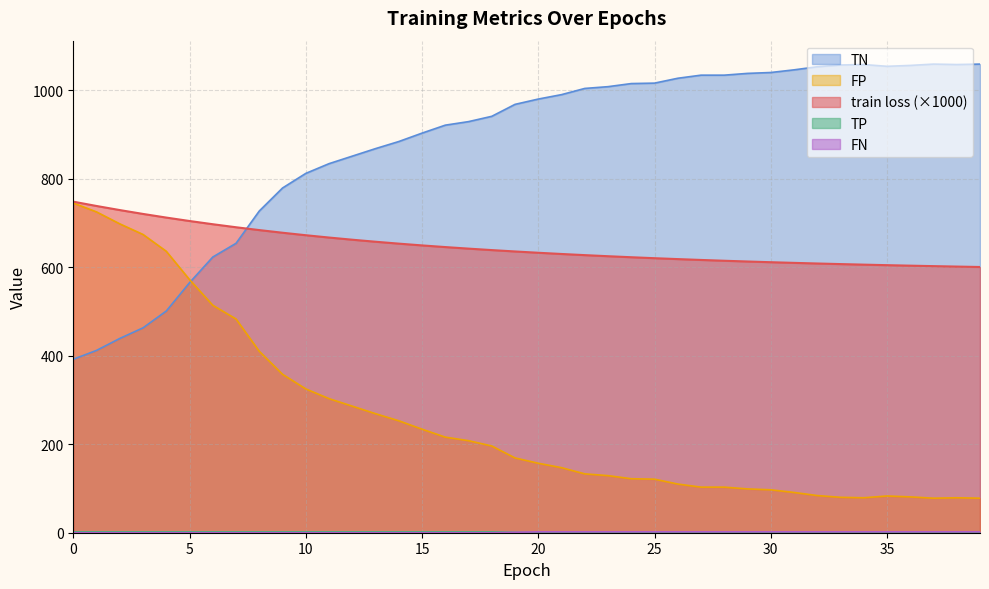

Between 14 and 19, which is larger?

14